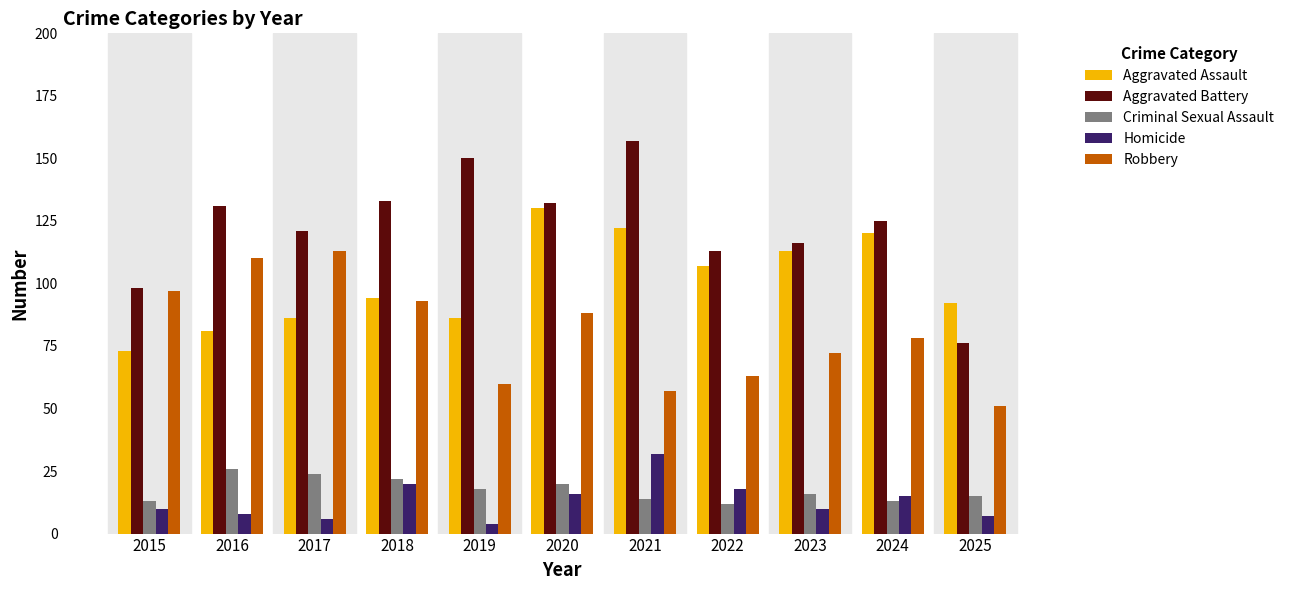

The Criminal Sexual Assault series shows 36 at 2017. True or false?

False